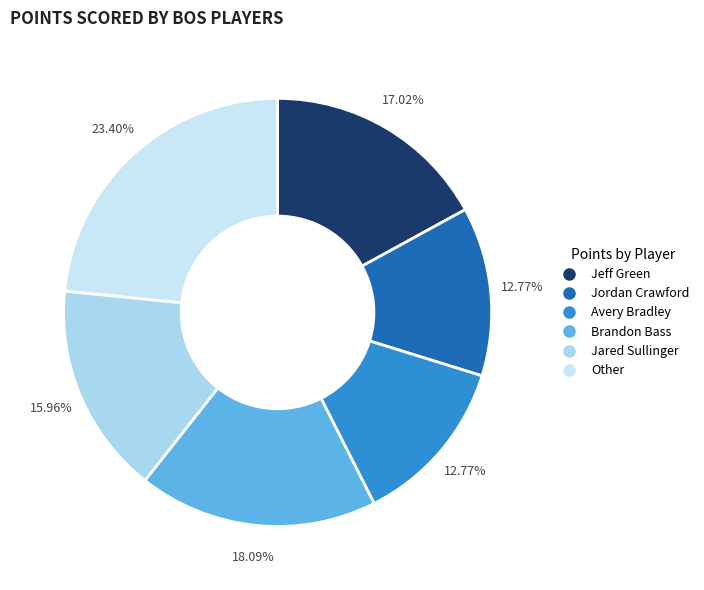

To the nearest percent, what is the difference between the largest and smallest slice percentages?

11%